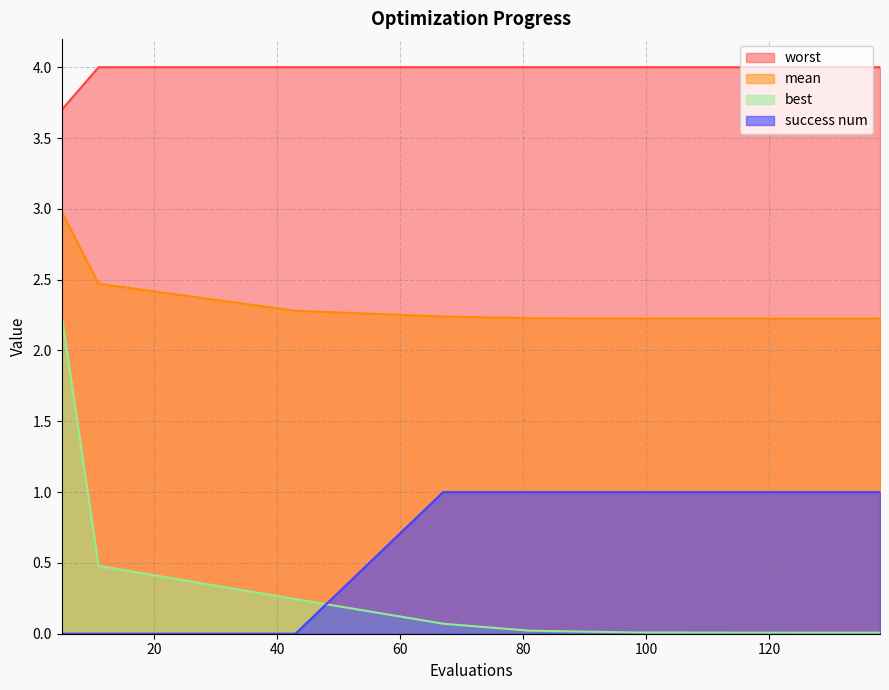

True or false: success num has more than 2 points higher than both neighbors.

False